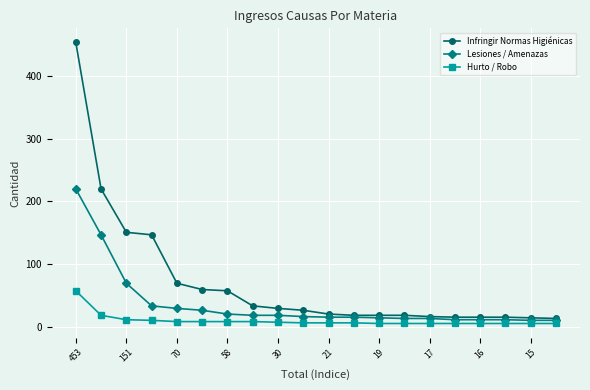

What is the difference between the maximum and minimum values in the Lesiones / Amenazas series?

209